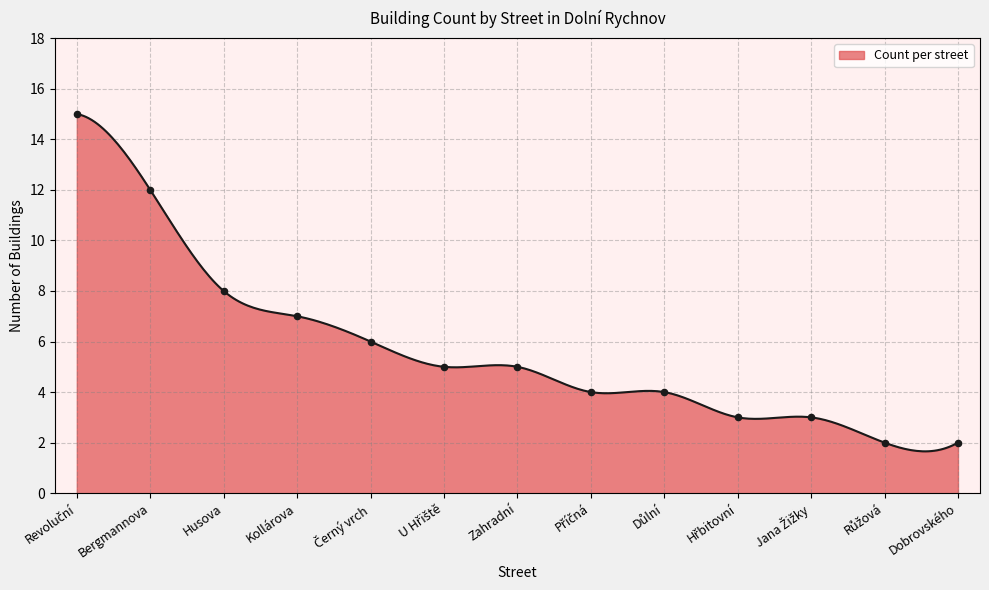

What is the ratio of the value at Důlní to the value at Revoluční?

0.3